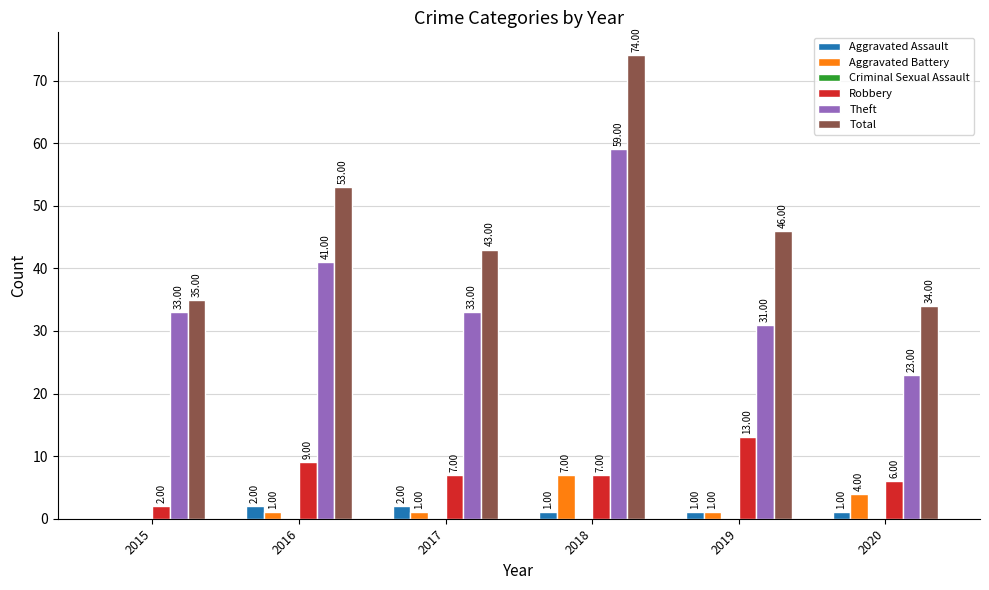

Which series changed the most between 2017 and 2020?

Theft